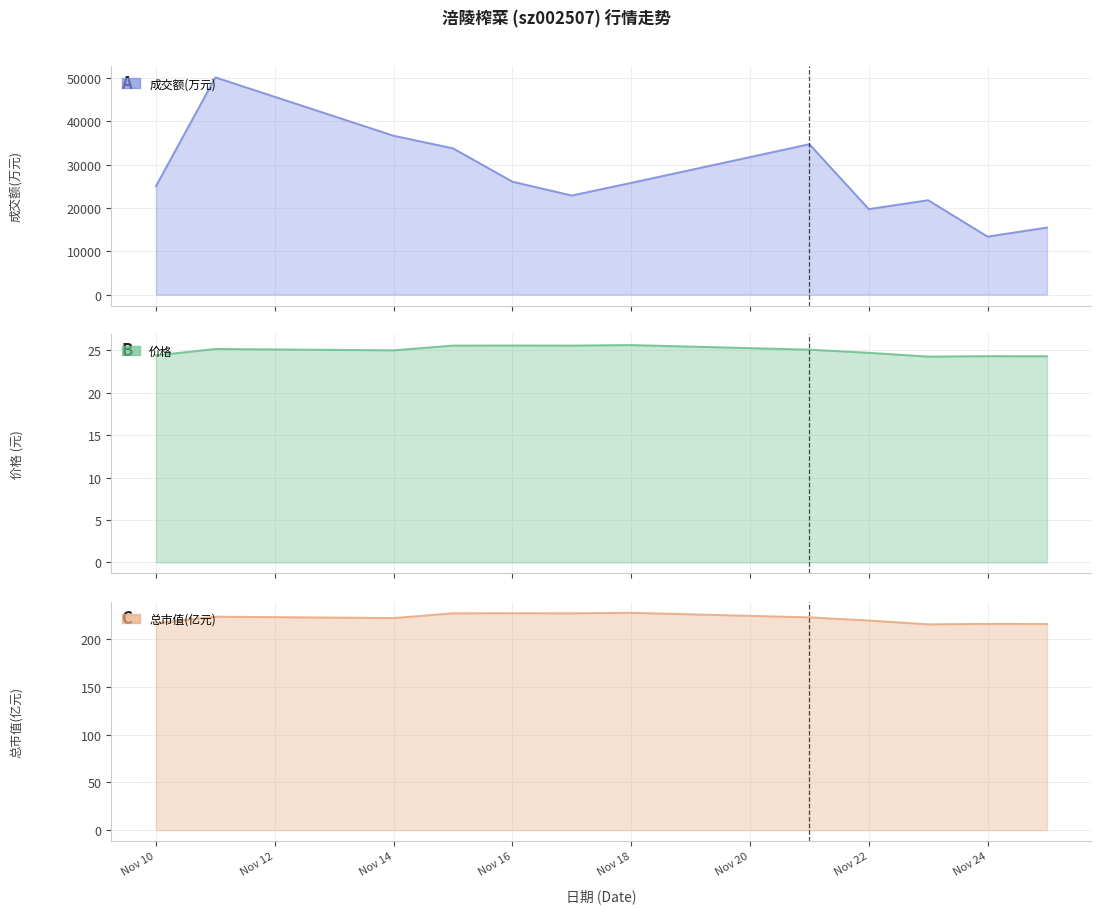

Where does the 价格 series first go above 25?

2022-11-11